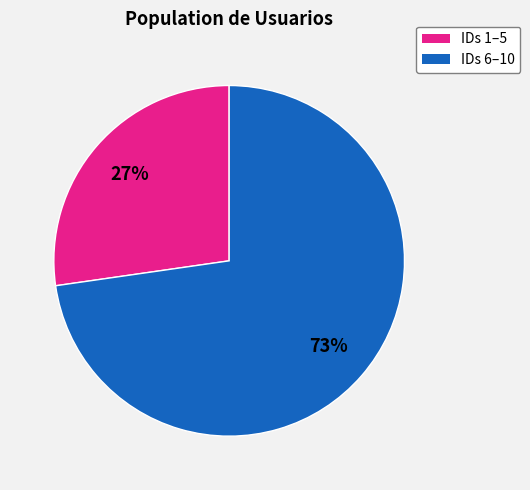

Do IDs 1–5 and IDs 6–10 together represent more than half of the pie?

Yes